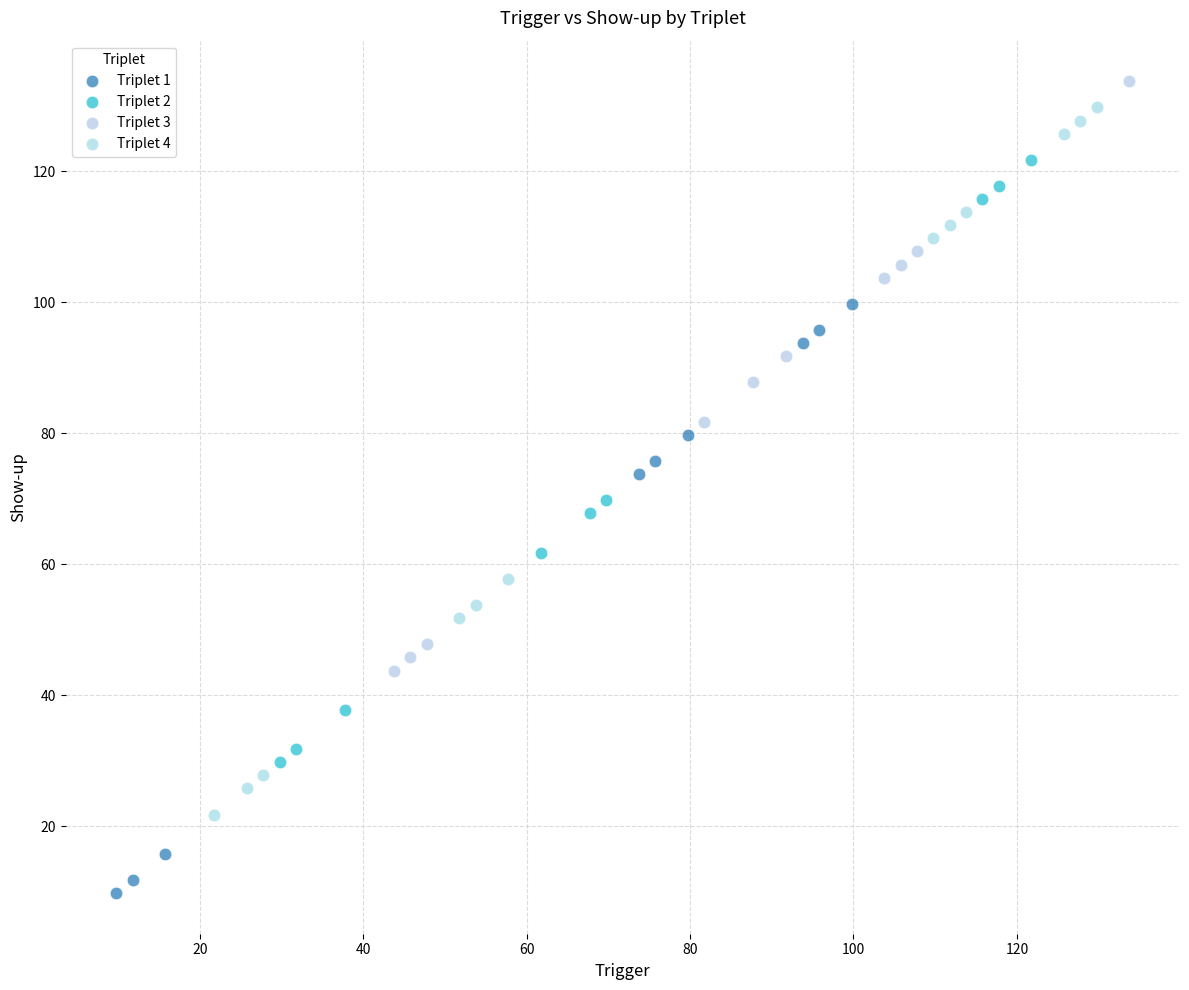

What are all the series names shown in the legend?

Triplet 1, Triplet 2, Triplet 3, Triplet 4